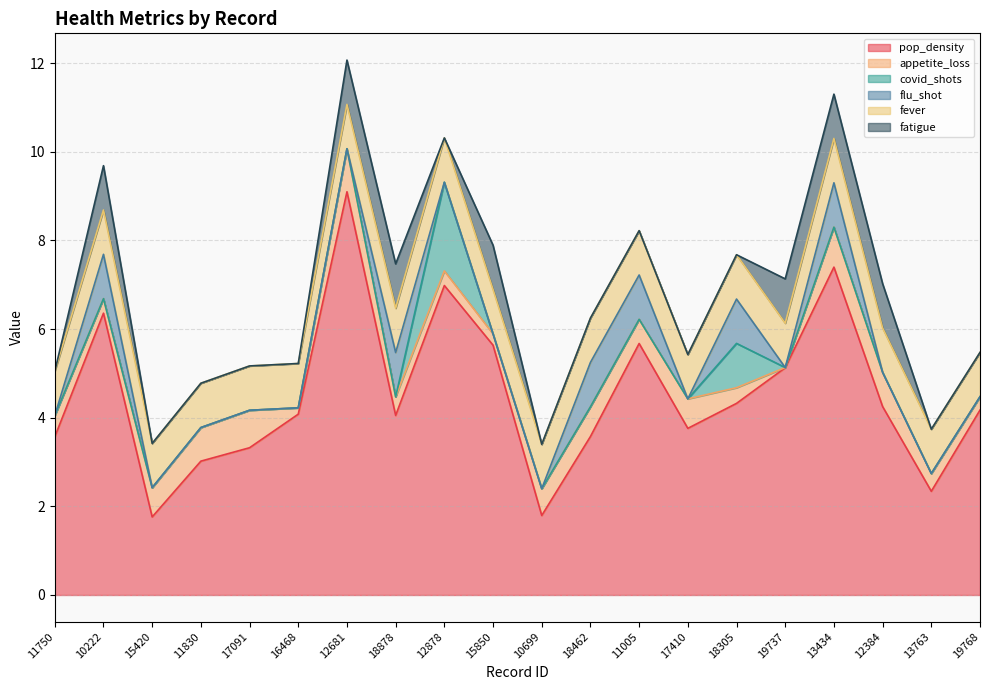

True or false: flu_shot has more than 0 interior local peaks.

True